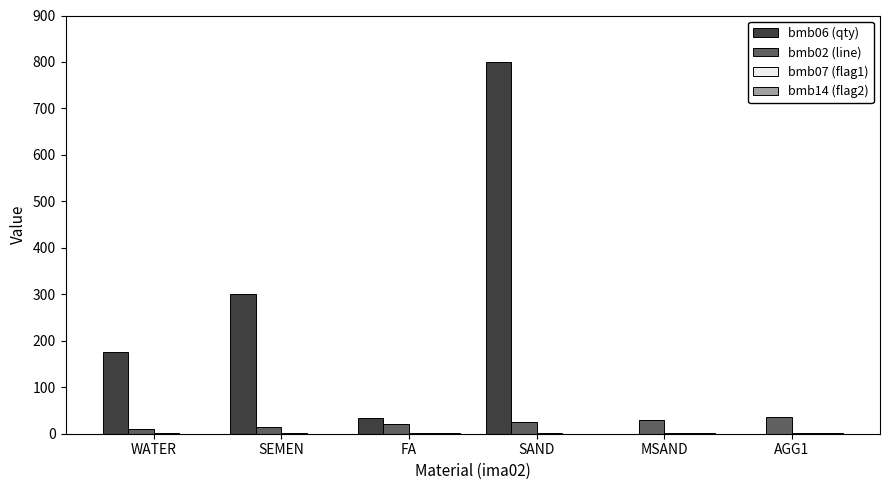

The bmb06 (qty) series shows 78 at WATER. True or false?

False